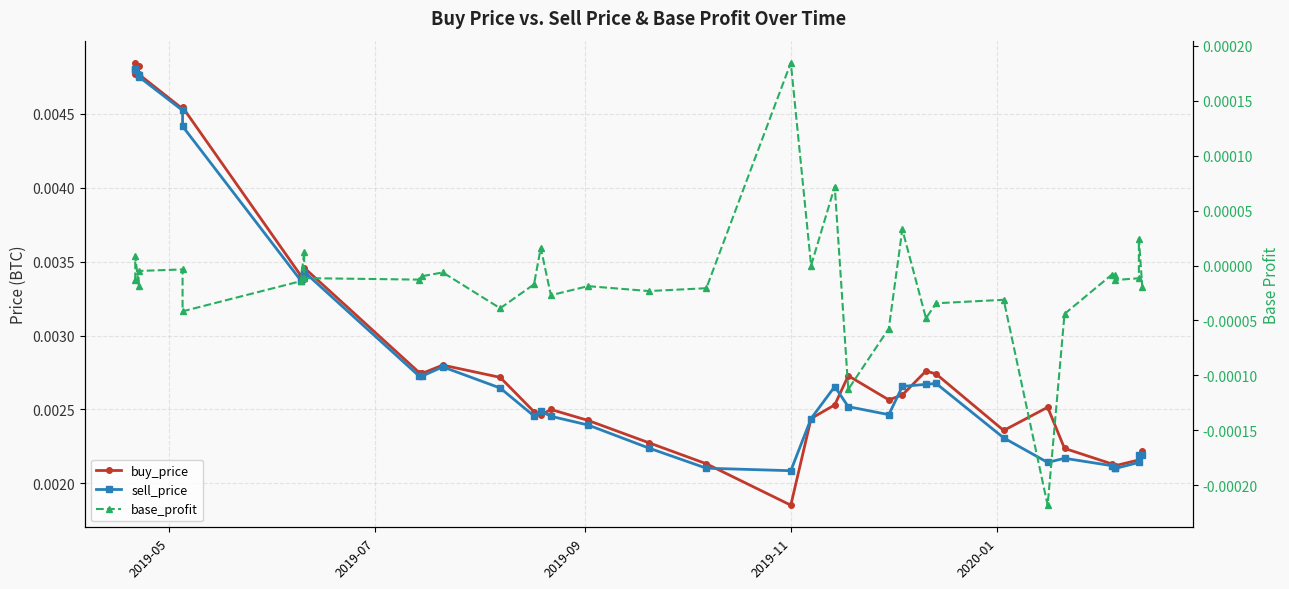

Which series has the largest range (max minus min)?

buy_price